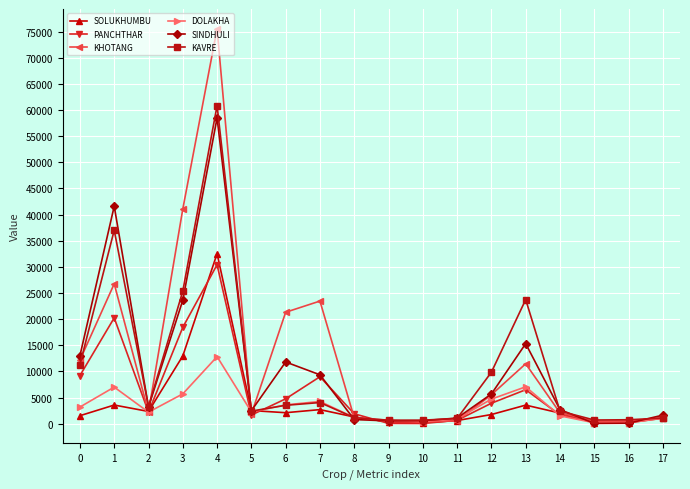

True or false: PANCHTHAR and KAVRE cross at least once.

True